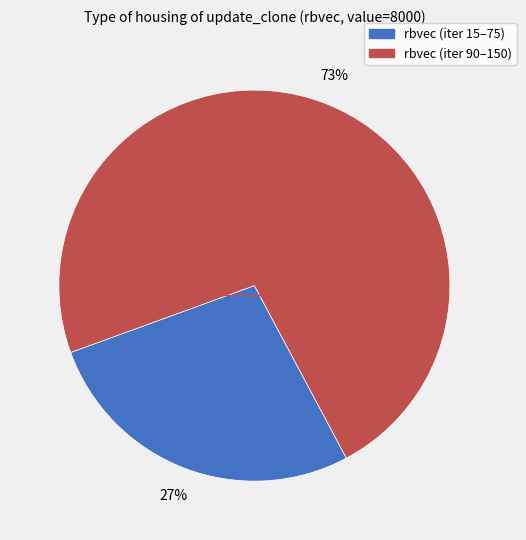

Do rbvec (iter 90–150) and rbvec (iter 15–75) together represent more than half of the pie?

Yes